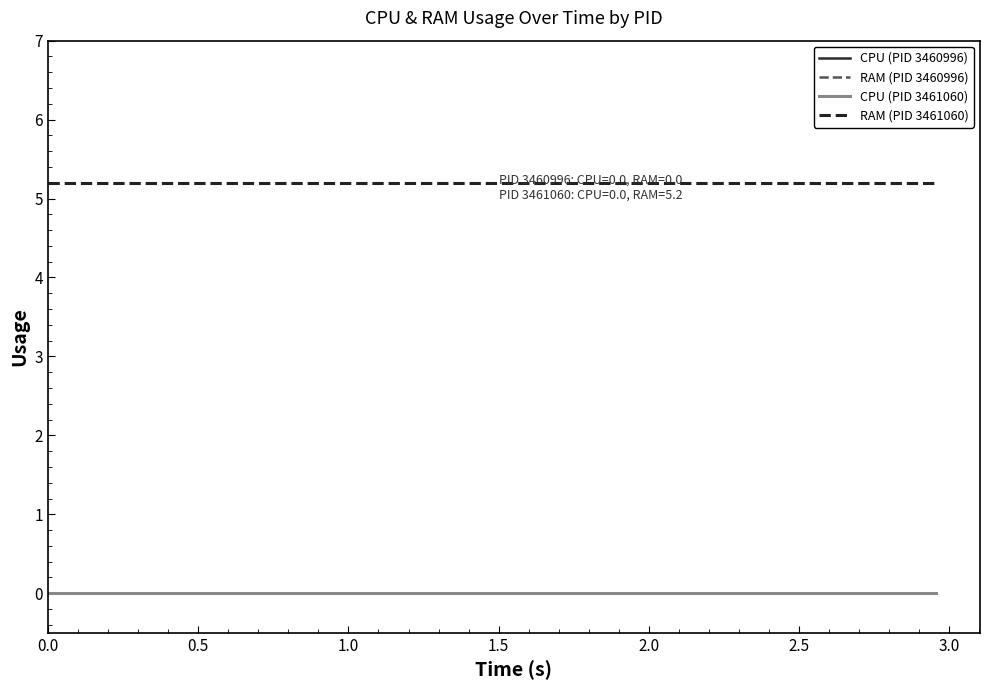

Does the chart display data point markers on the line(s)?

No